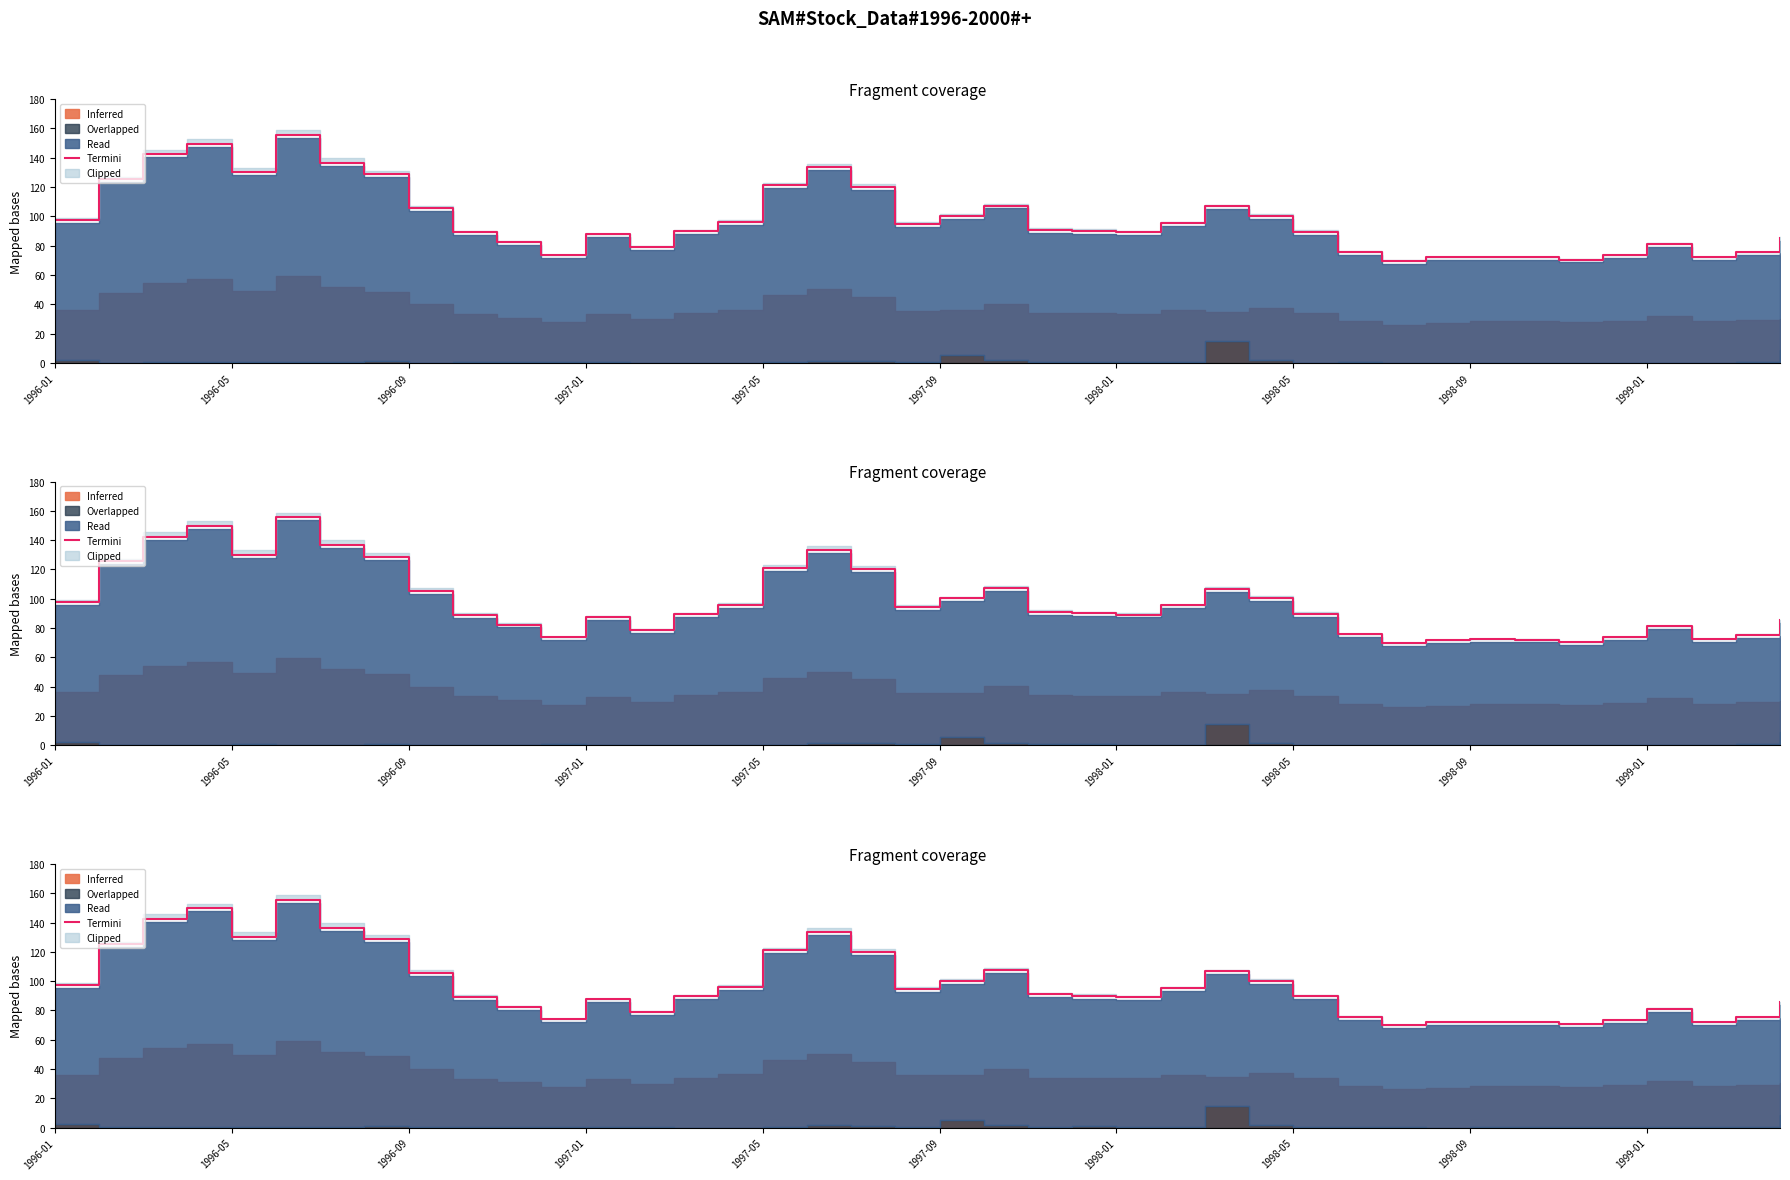

What is the difference between the second highest and second lowest values?

79.1